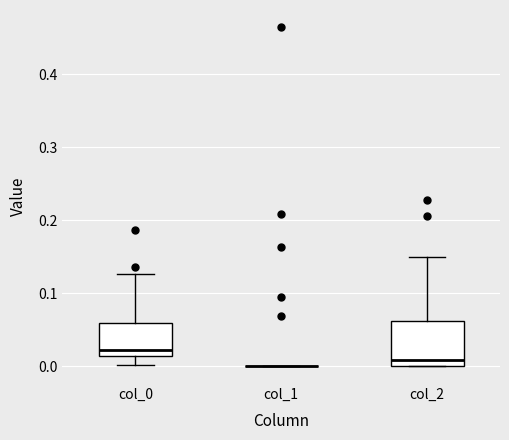

Reading left to right, transcribe this box plot: for each box, give where its median line is, the range the box spans, and where its two whiskers end, as read against the y-axis. The values are not printed on the chart, so give them approximately, as read against the axis.

col_0: median 0.02, box 0.01 to 0.06, whiskers 0.00 to 0.13
col_1: box collapsed to a line at 0.00, whiskers 0.00 to 0.00
col_2: median 0.01, box 0.00 to 0.06, whiskers 0.00 to 0.15